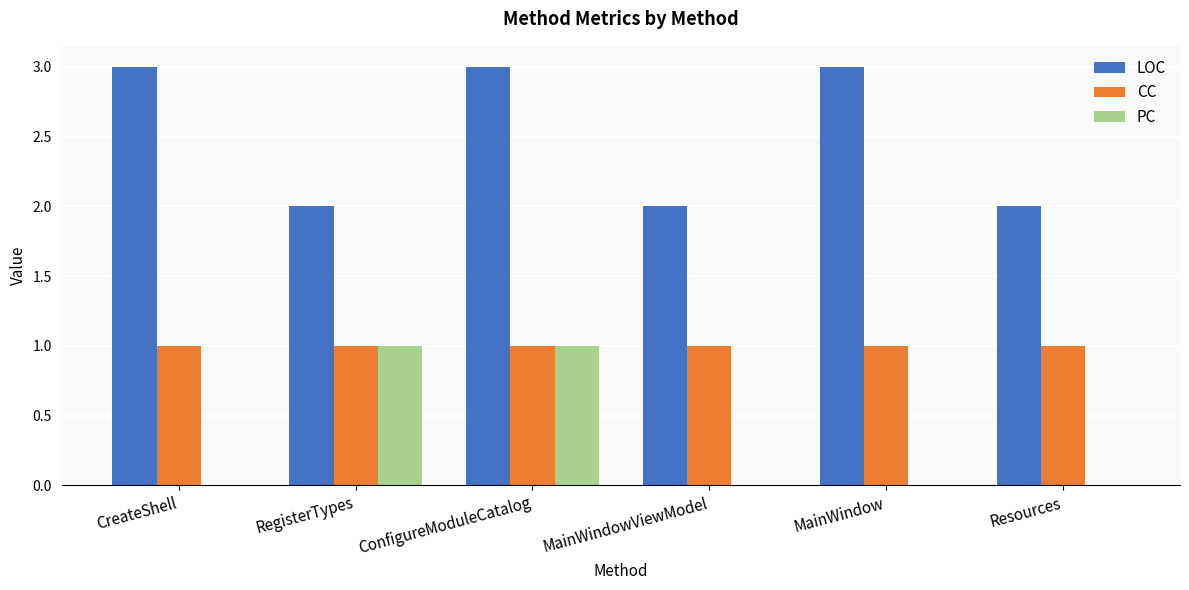

At which category is the sum across all series the highest?

ConfigureModuleCatalog